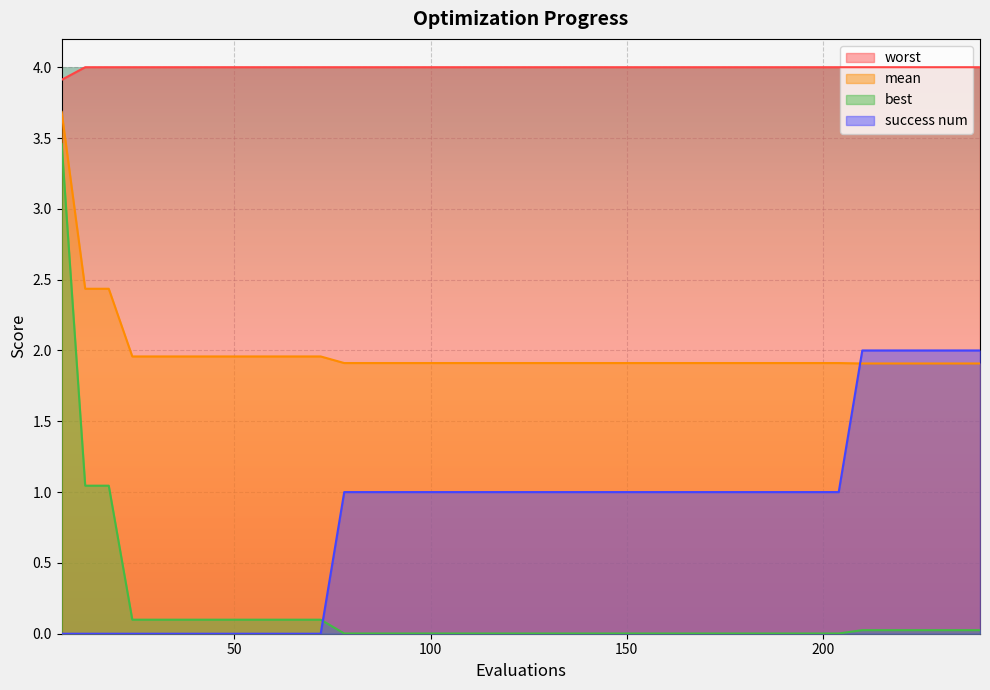

What is the total value across all series at 180?

6.9